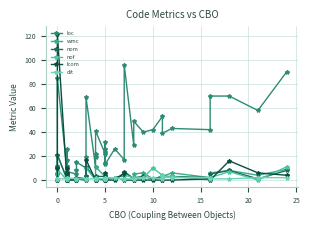

Is the value of nof at 15 greater than the value of dit at 29?

No